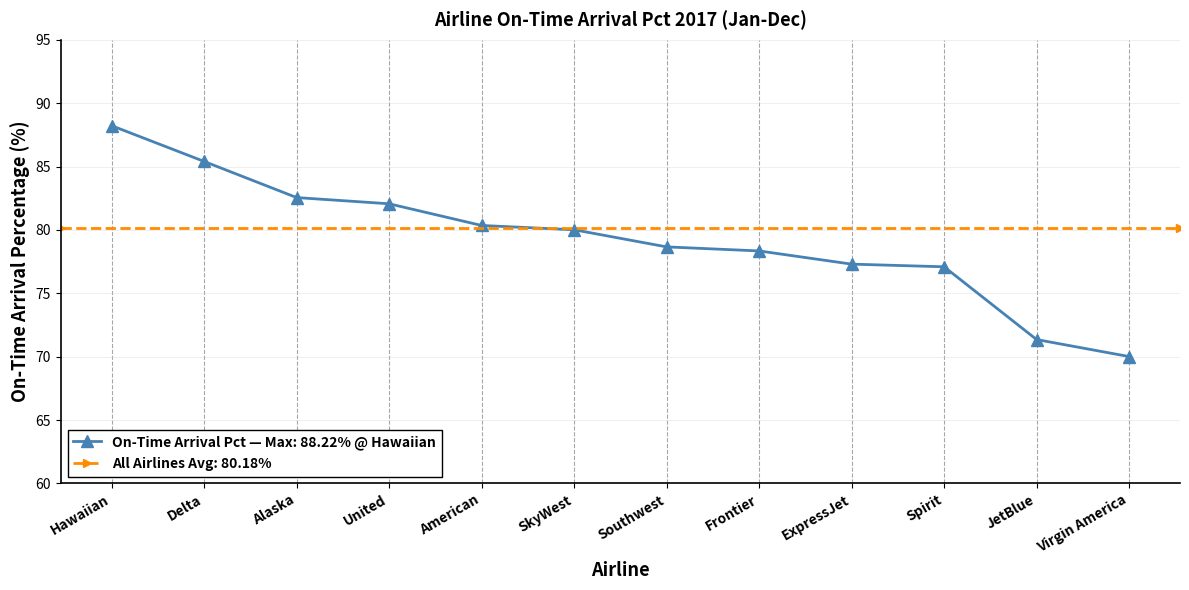

What is the ratio of the value at Southwest to the value at Virgin America?

1.1